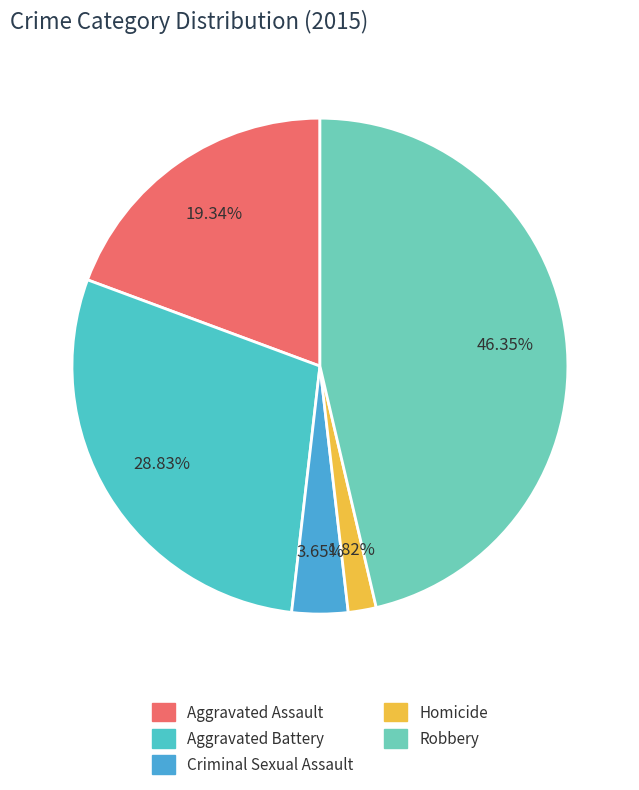

To the nearest percent, what is the difference between the largest and smallest slice percentages?

45%